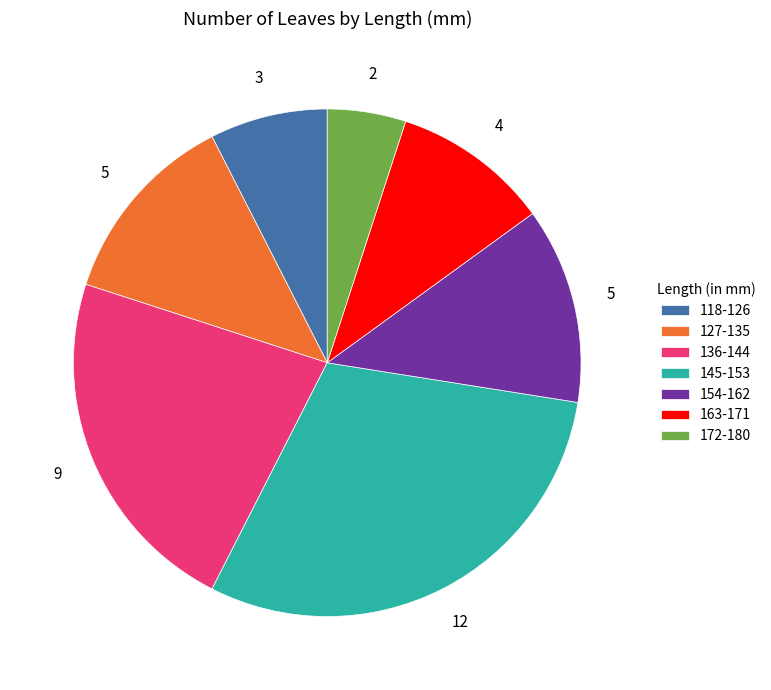

What is the ratio of the value at 127-135 to the value at 118-126?

1.7